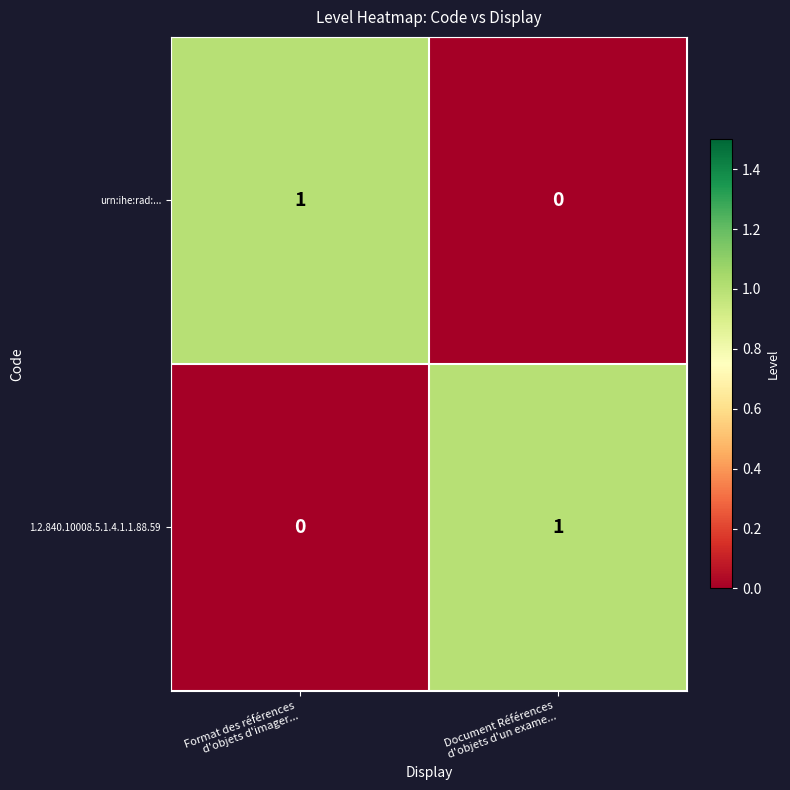

Reading right to left, what are all the values shown in this chart?

urn:ihe:rad:...: 0	1
1.2.840.10008.5.1.4.1.1.88.59: 1	0